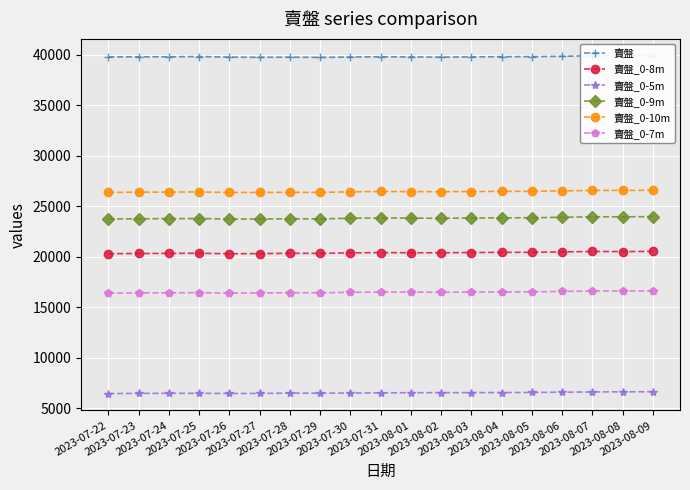

Read the 賣盤 value at 2023-07-27, to the nearest 5.

39720